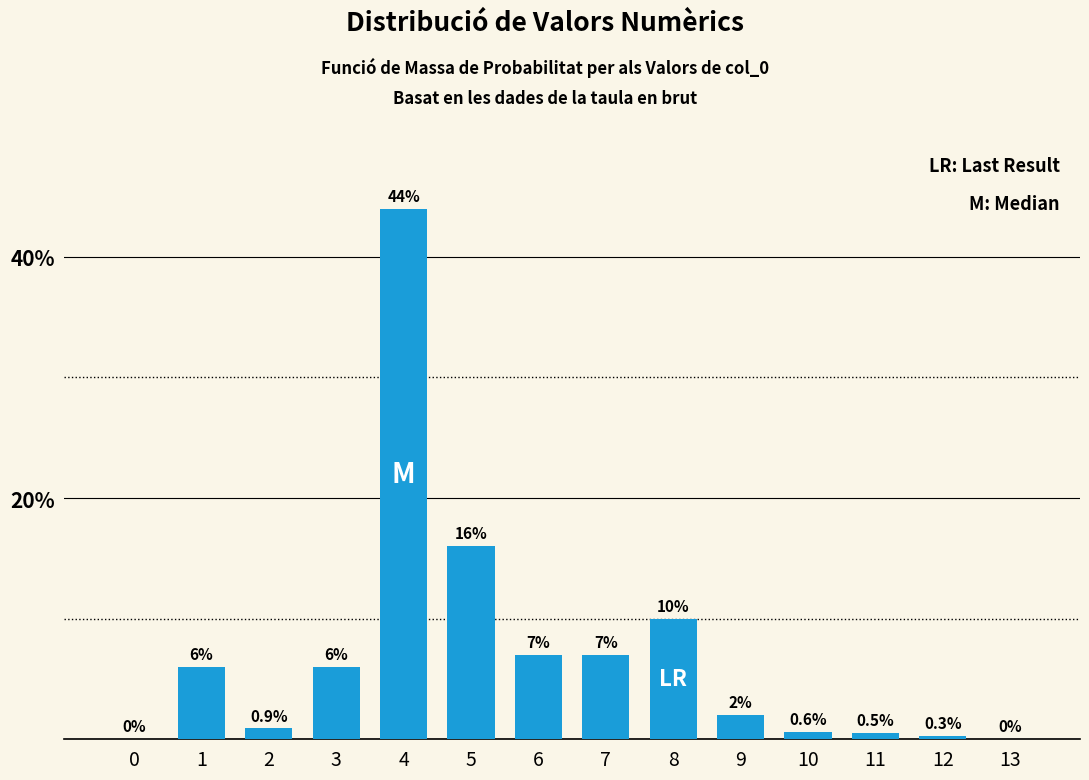

Reading left to right, extract all data points from this chart.

0=0.0	1=6.0	2=0.9	3=6.0	4=44.0	5=16.0	6=7.0	7=7.0	8=10.0	9=2.0	10=0.6	11=0.5	12=0.3	13=0.0